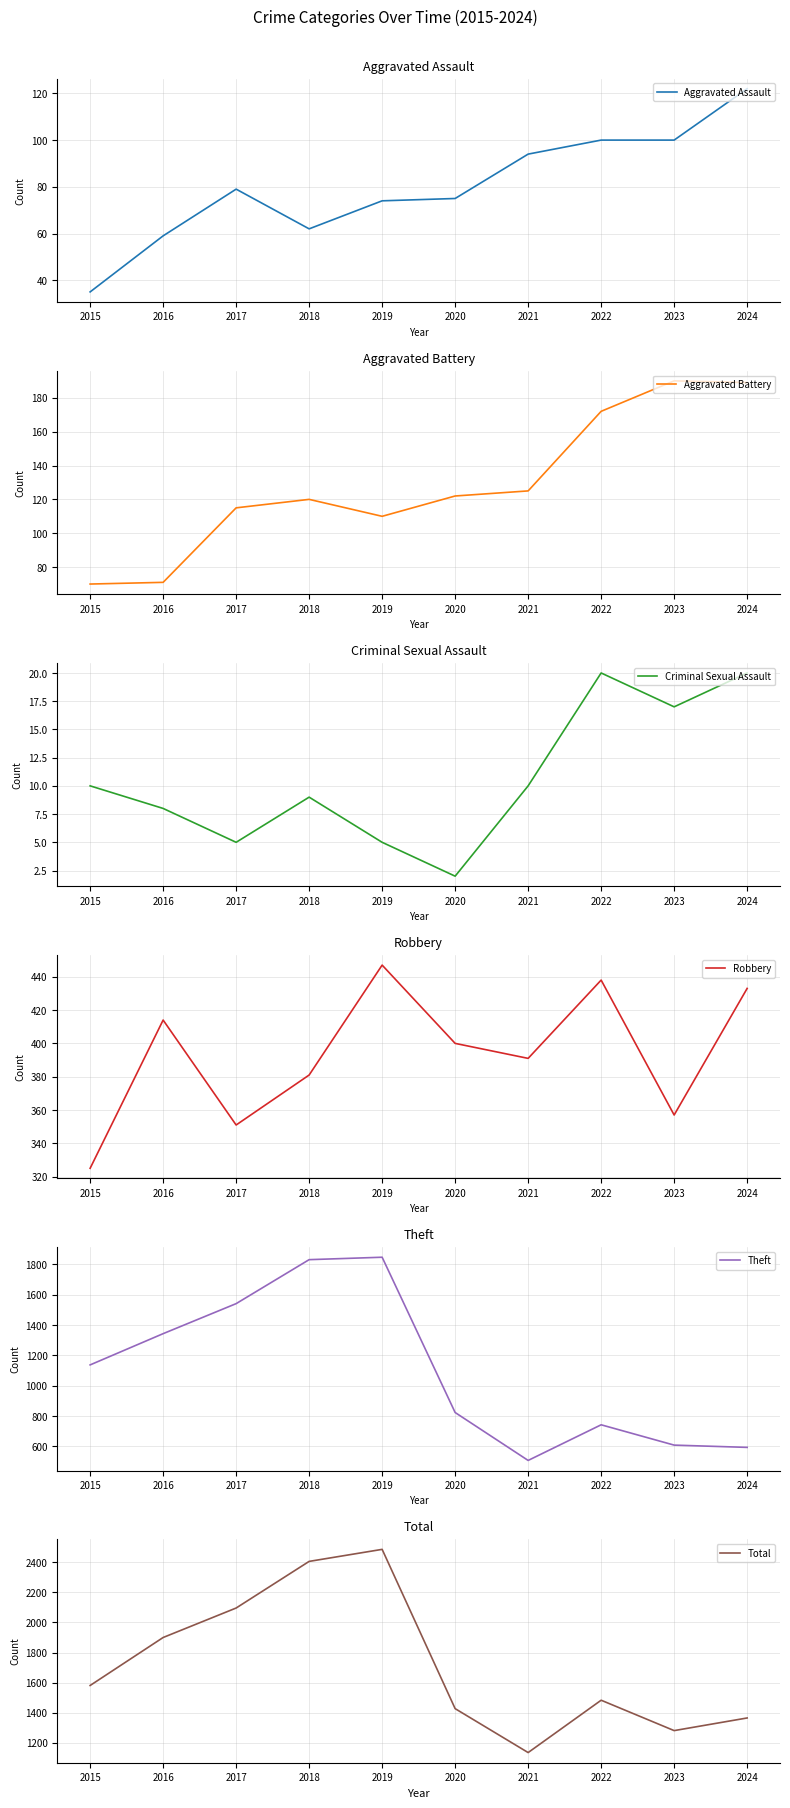

Count the Criminal Sexual Assault values in the range 5 to 17.

7